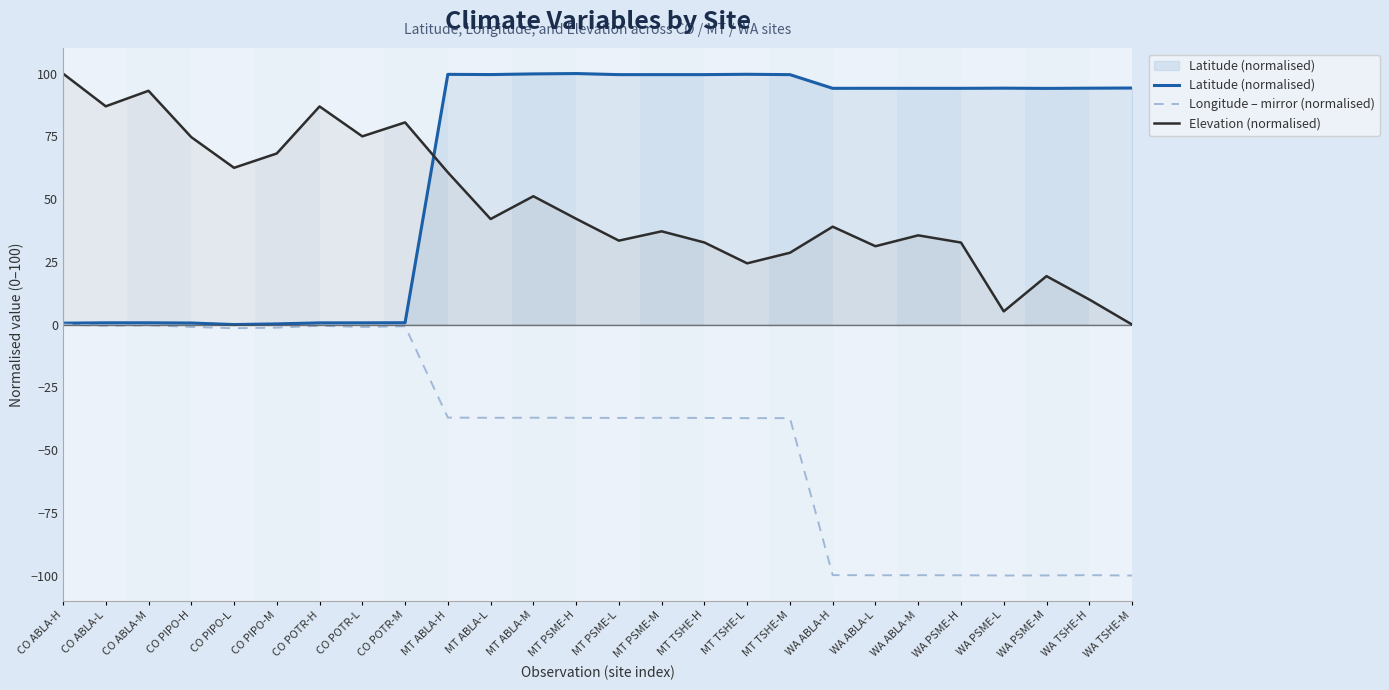

At which label is Elevation (normalised) closest to 50?

MT ABLA-M